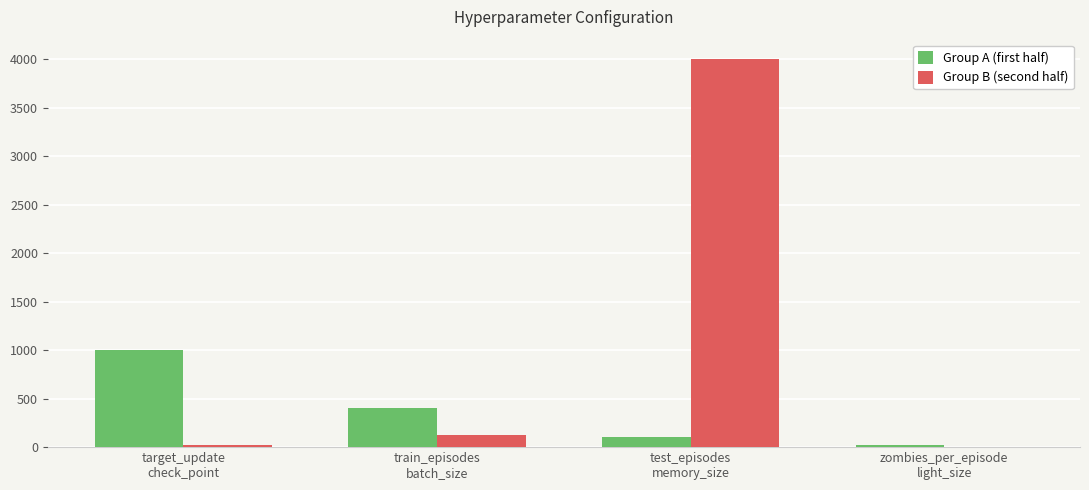

What is the maximum value shown in the chart?

4000